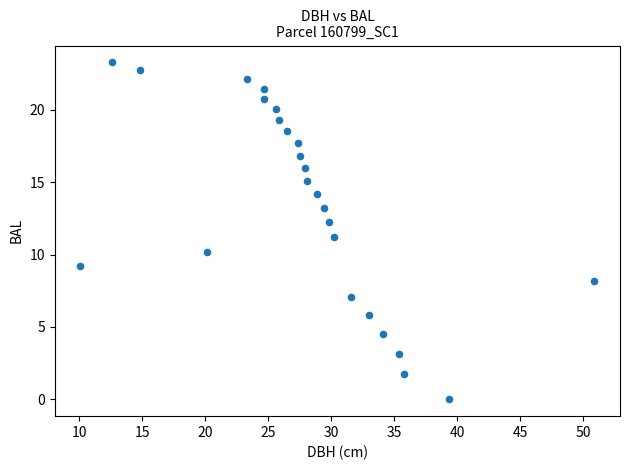

What is the range of Y values (max minus min)?

23.3